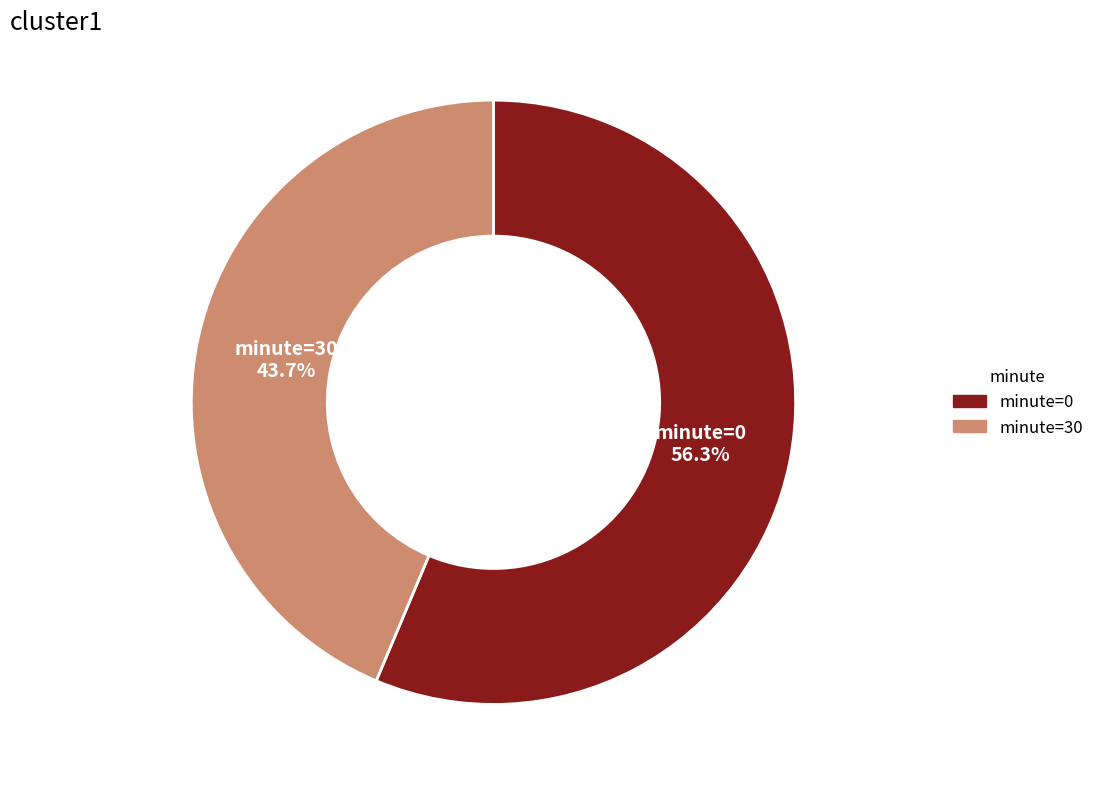

How many segments does this pie chart have?

2